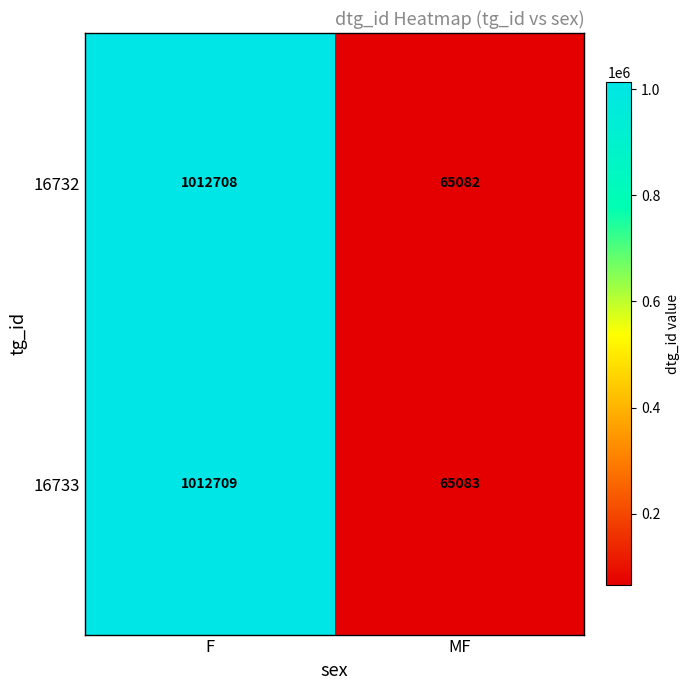

True or false: 16733 has a value of 1012709 at F.

True